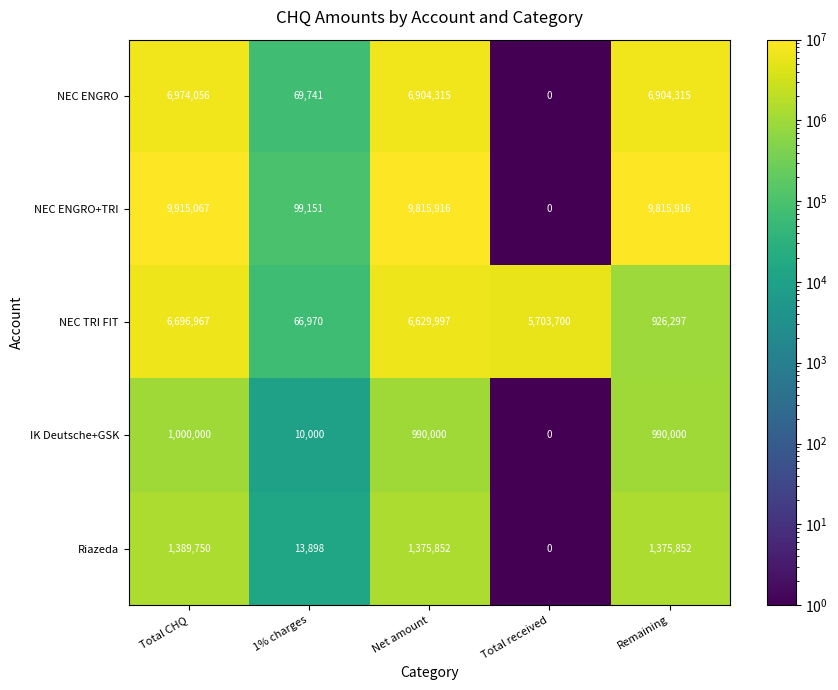

Which series has the largest total across all categories?

NEC ENGRO+TRI